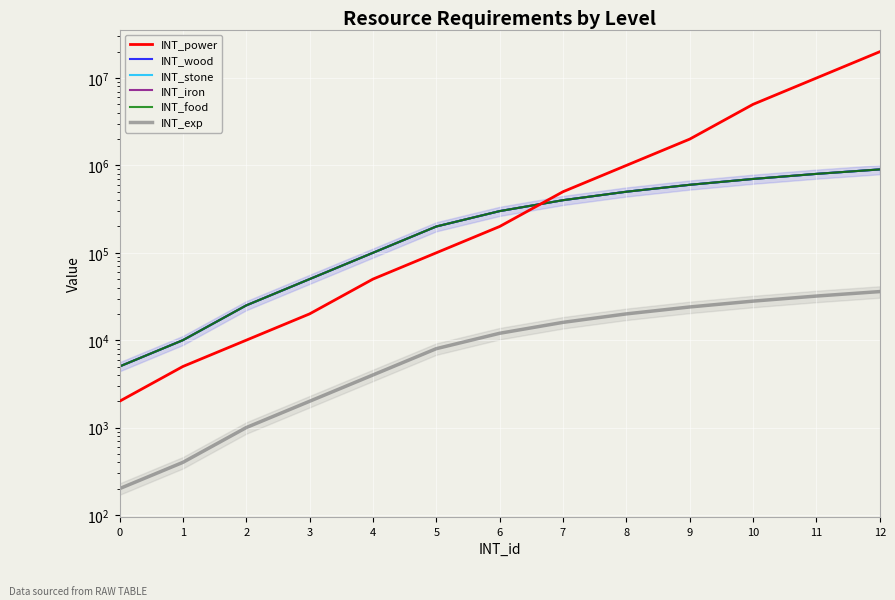

What is the difference between the INT_iron values at 7 and 6?

100000